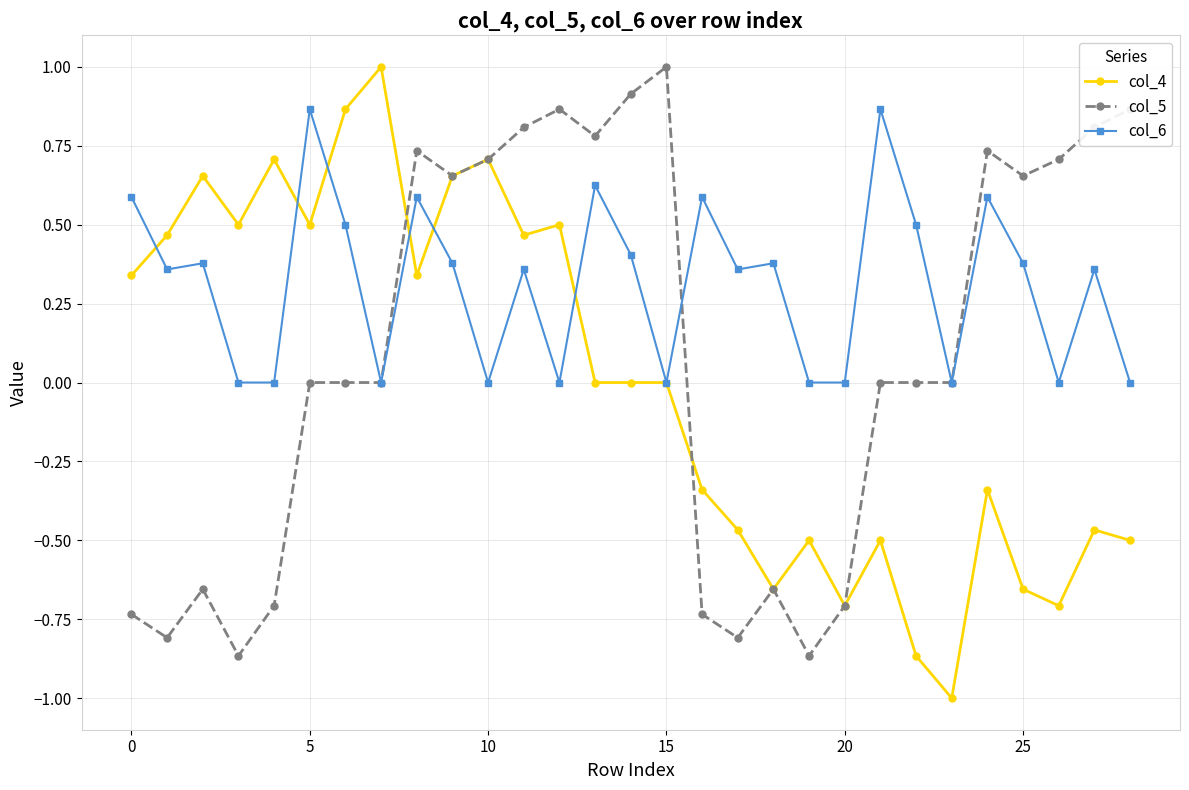

Rank the series by their average value, from highest to lowest.

col_6, col_5, col_4